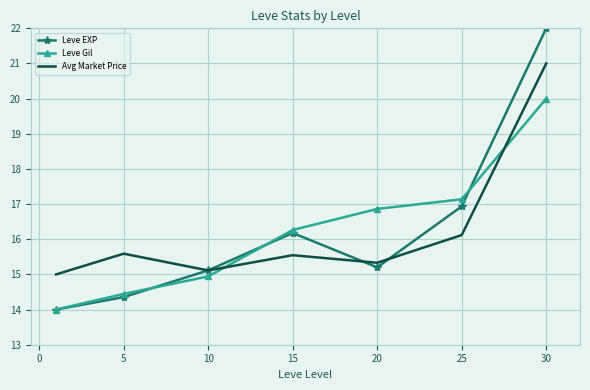

What is the greatest value displayed?

22.0